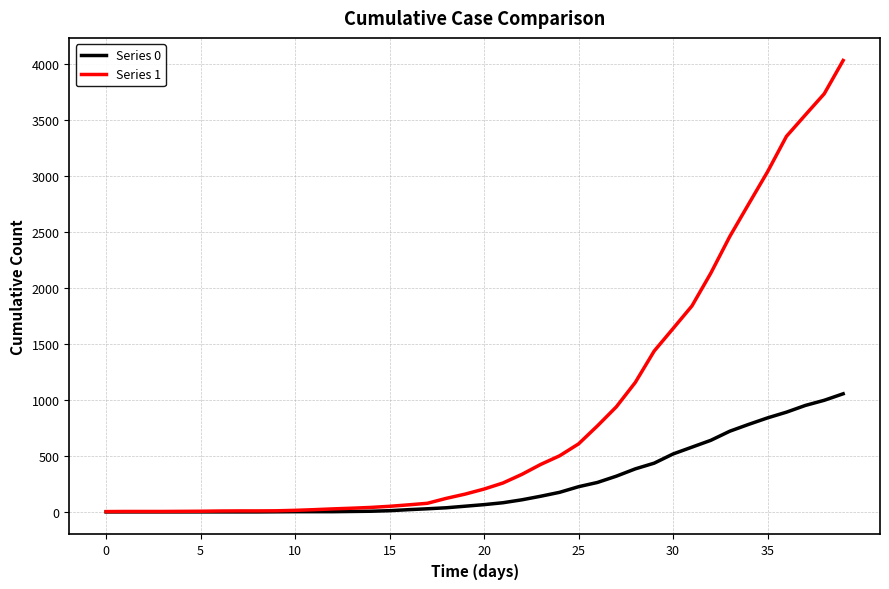

Rank the series by their average value, from lowest to highest.

Series 0, Series 1